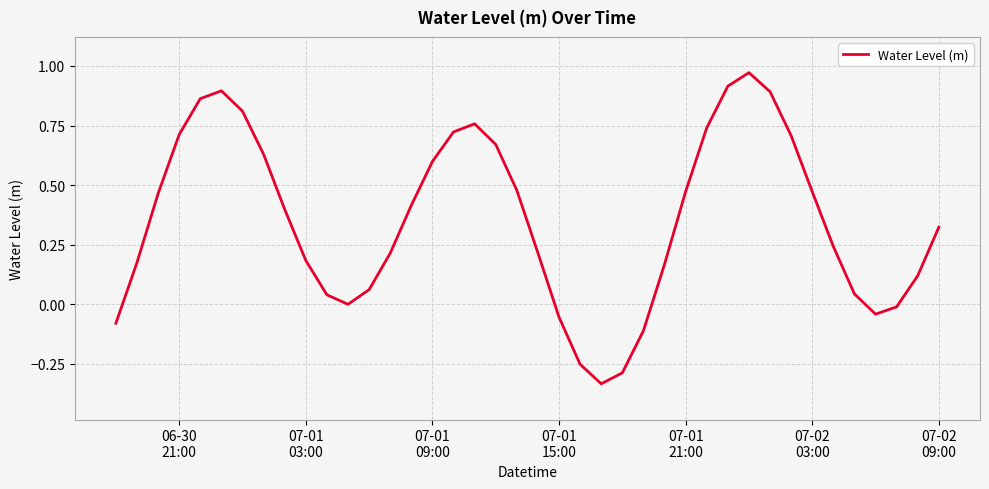

What is the difference between the maximum and minimum values?

1.3